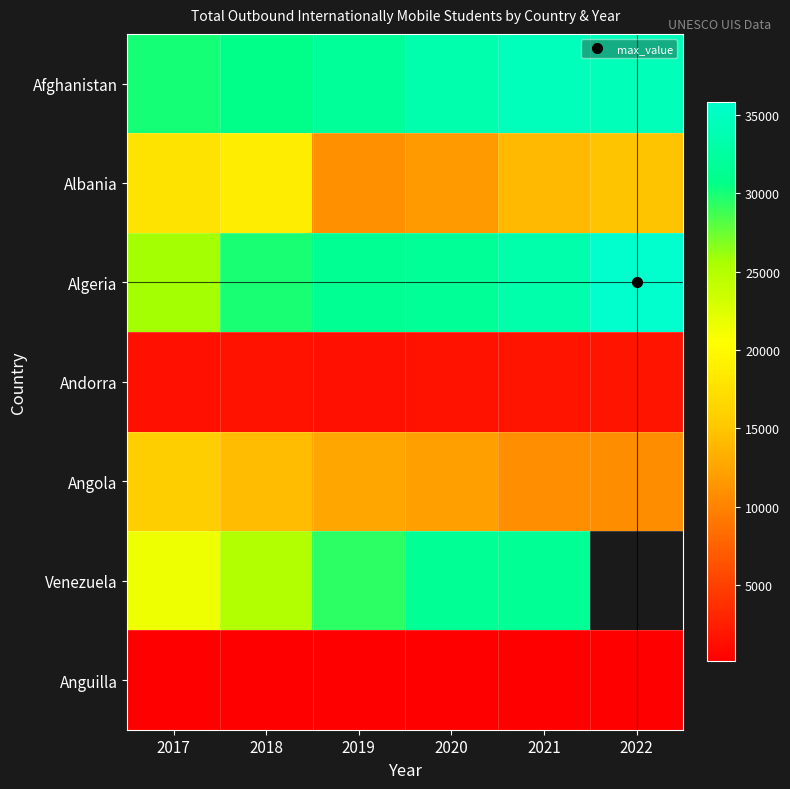

What is the total value across all series at 2021?

126270.0